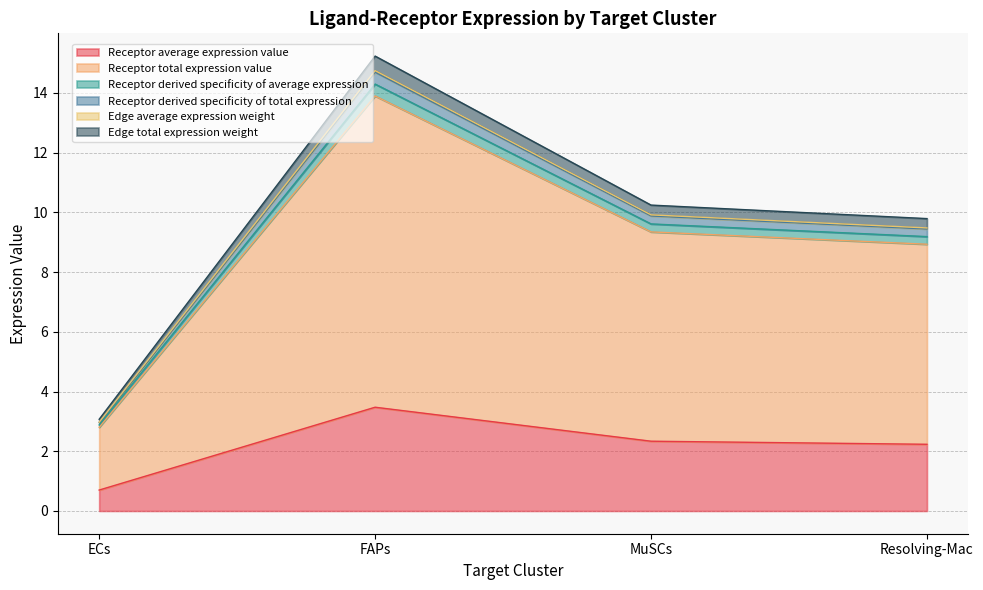

At which label does Receptor total expression value first exceed 2?

FAPs